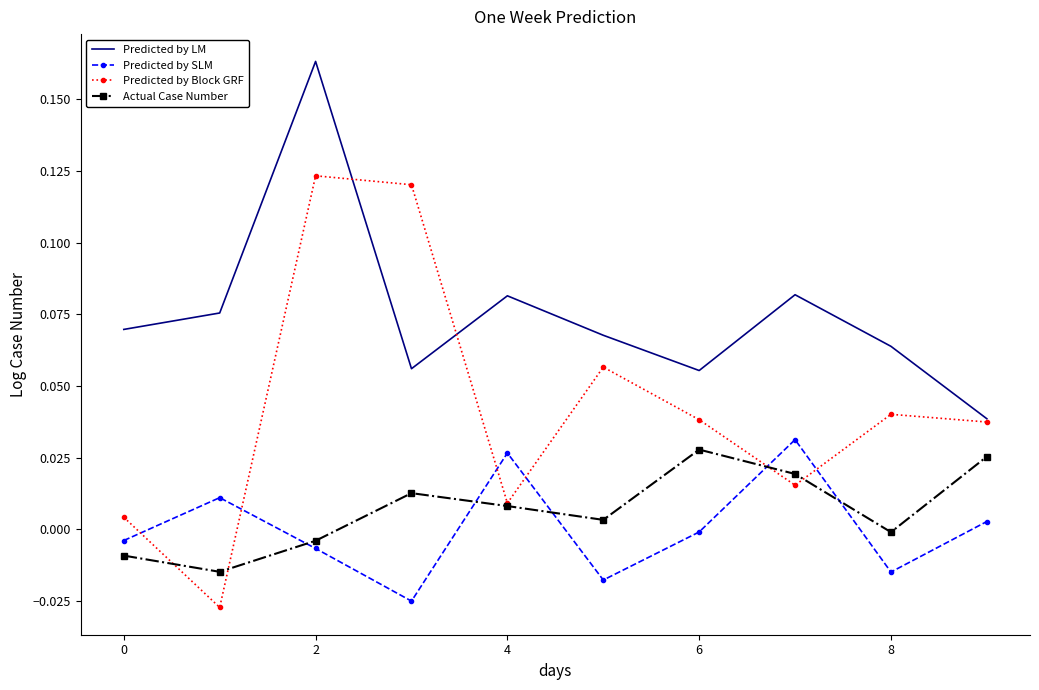

How many times do Predicted by SLM and Actual Case Number cross each other?

5